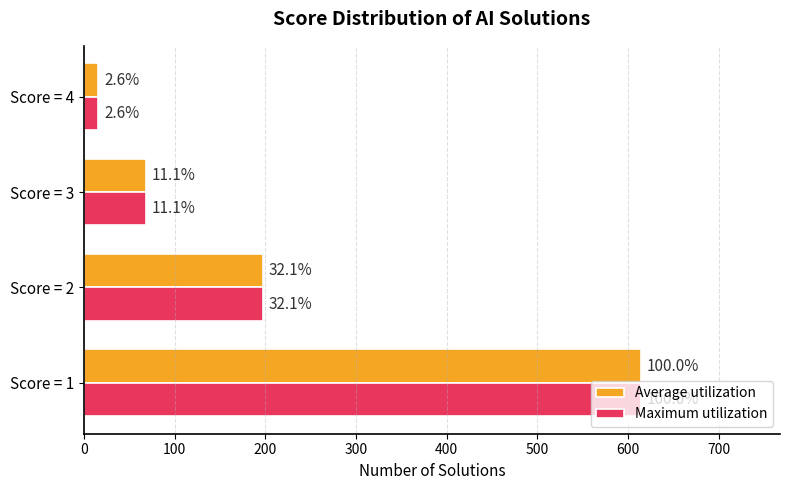

Reading left to right, extract all data points from this chart.

Average utilization: 614	197	68	16
Maximum utilization: 614	197	68	16